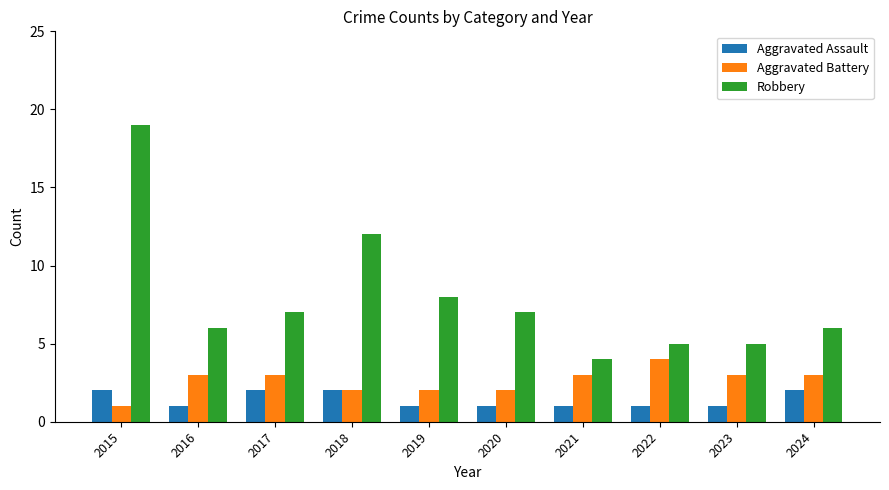

What is the sum of the Aggravated Assault values at 2015 and 2023?

3